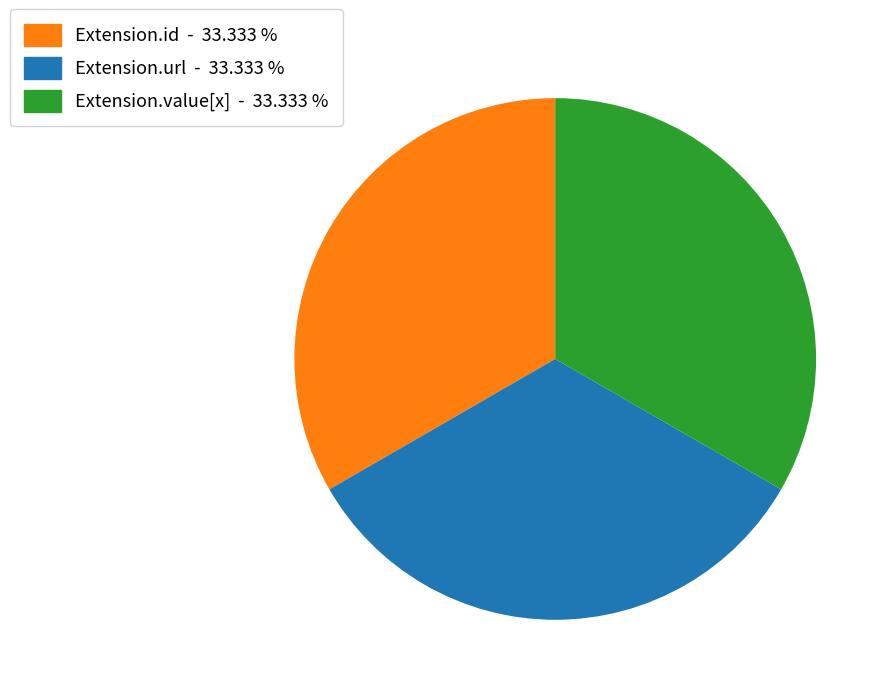

Does any single category account for the majority?

No